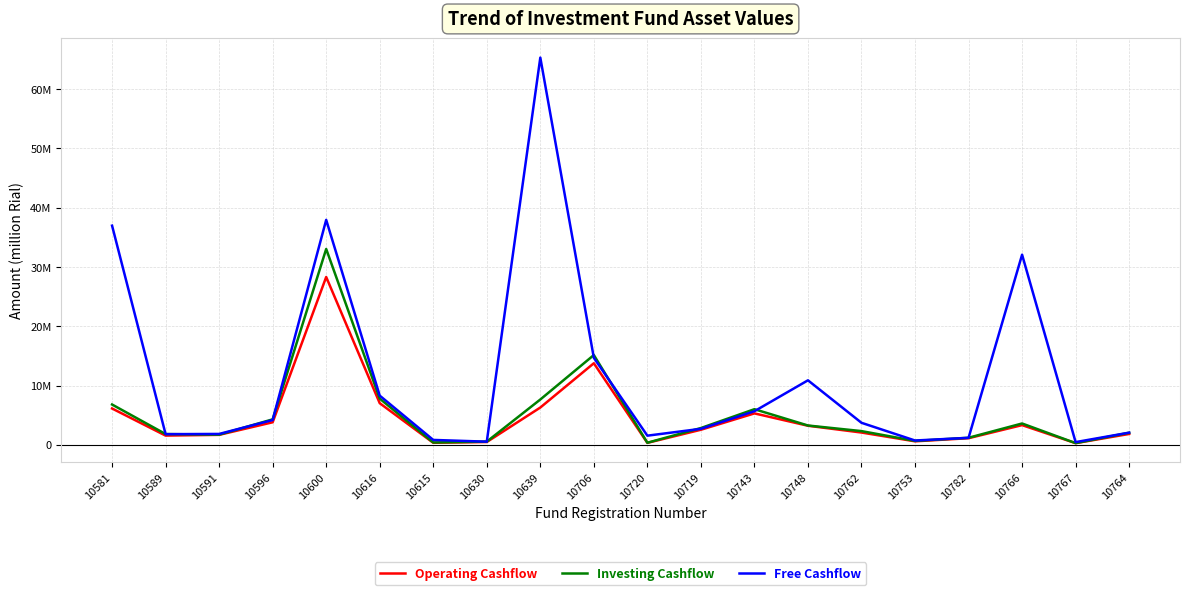

List the series in order of their peak value, lowest first.

Operating Cashflow, Investing Cashflow, Free Cashflow